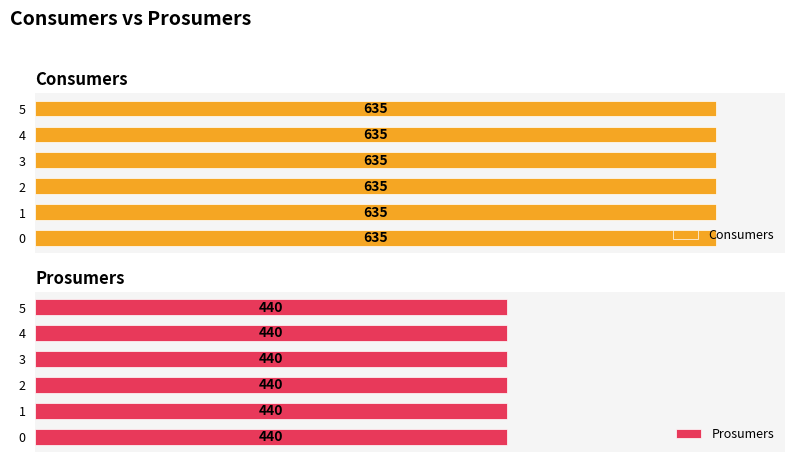

Which series has the largest range (max minus min)?

Consumers